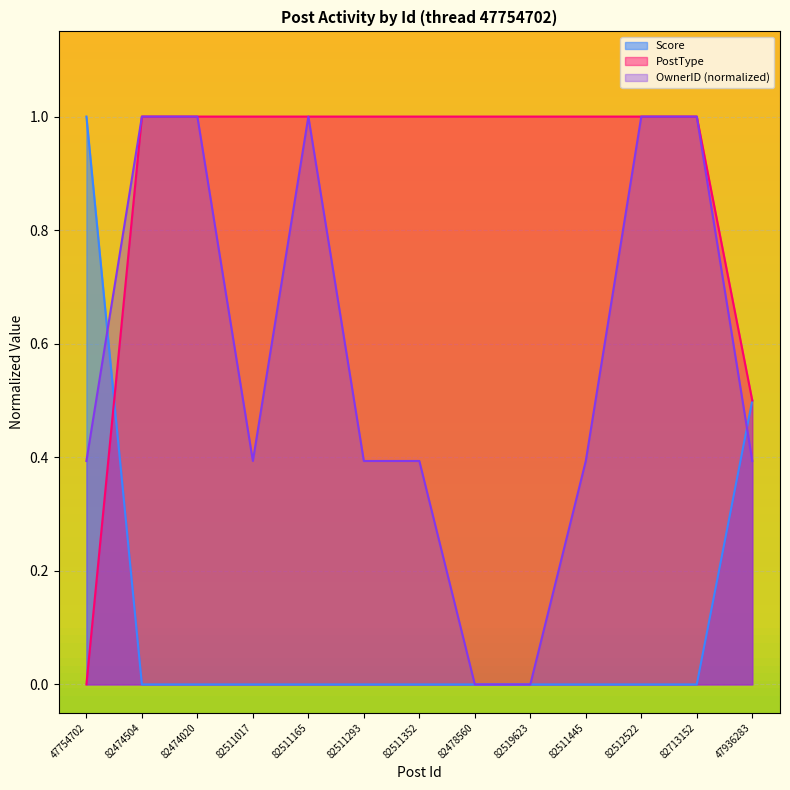

Reading left to right, transcribe all the data shown in this chart.

Score: 1.0	0.0	0.0	0.0	0.0	0.0	0.0	0.0	0.0	0.0	0.0	0.0	0.5
PostType: 0.0	1.0	1.0	1.0	1.0	1.0	1.0	1.0	1.0	1.0	1.0	1.0	0.5
OwnerID: 0.4	1.0	1.0	0.4	1.0	0.4	0.4	0.0	0.0	0.4	1.0	1.0	0.4